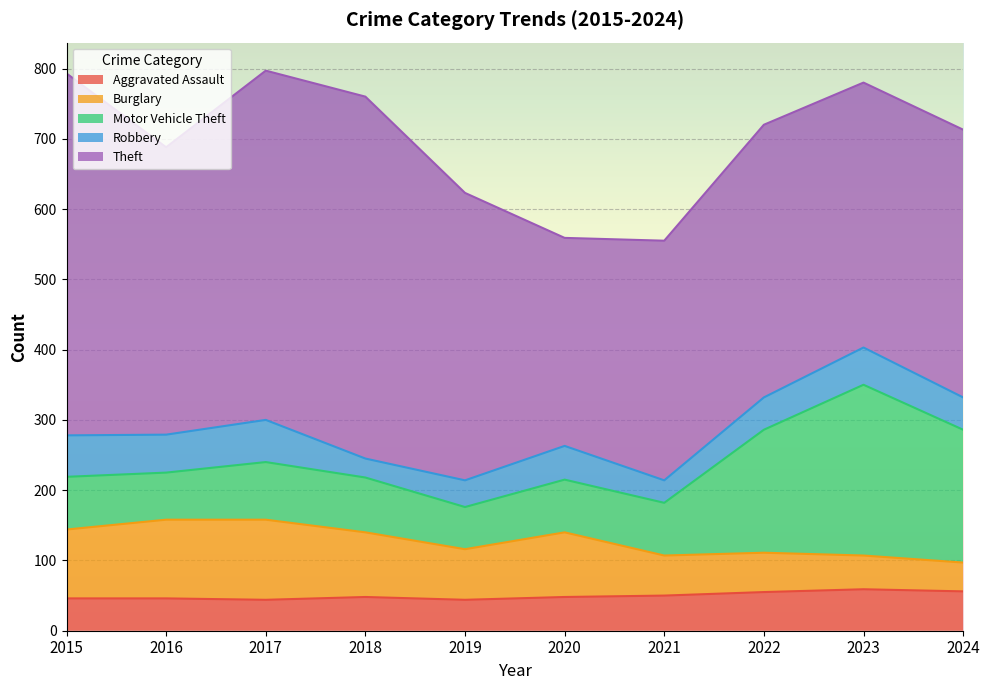

What is the sum of the Aggravated Assault values at 2018 and 2020?

96